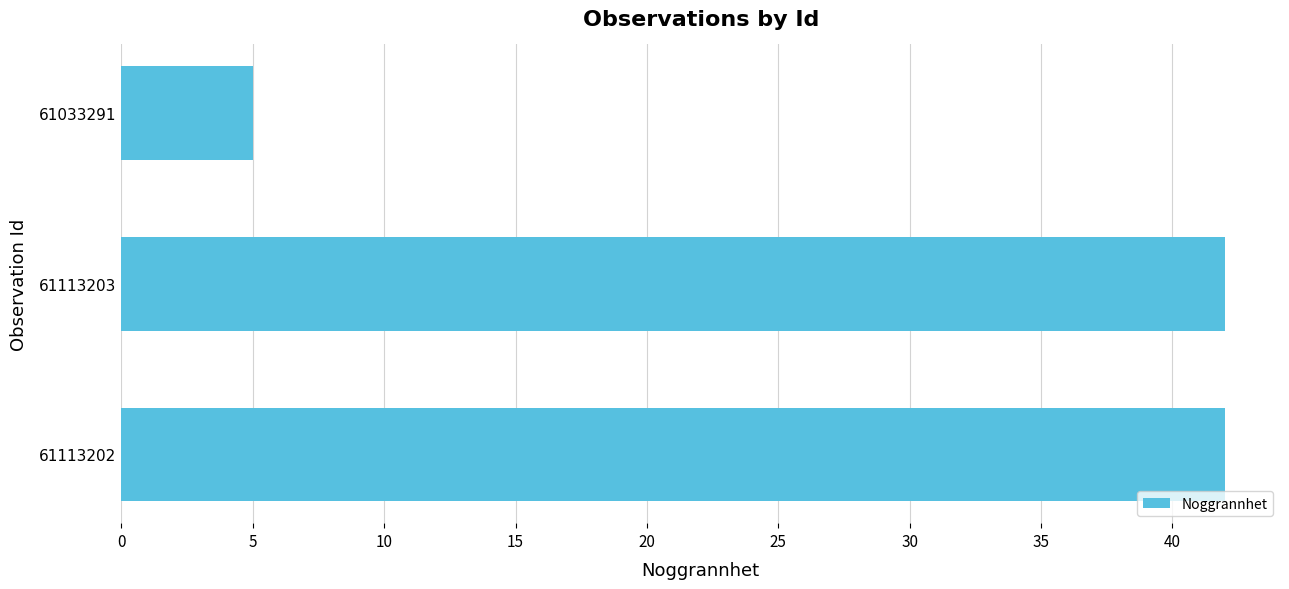

Count the values in the range 5 to 42.

3